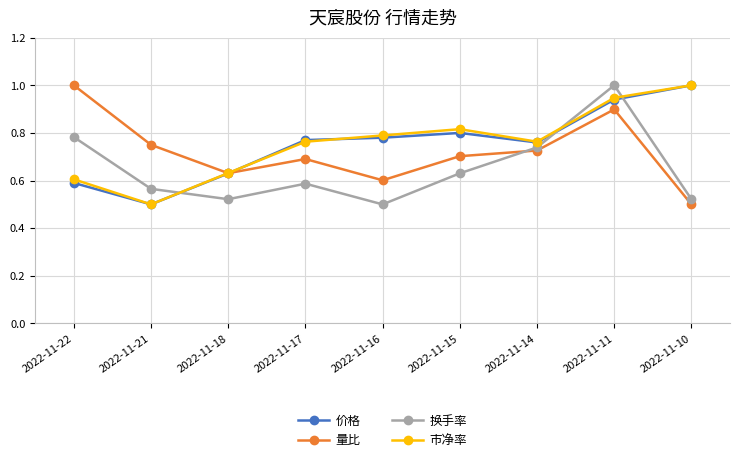

What is the maximum value shown in the chart?

1.0